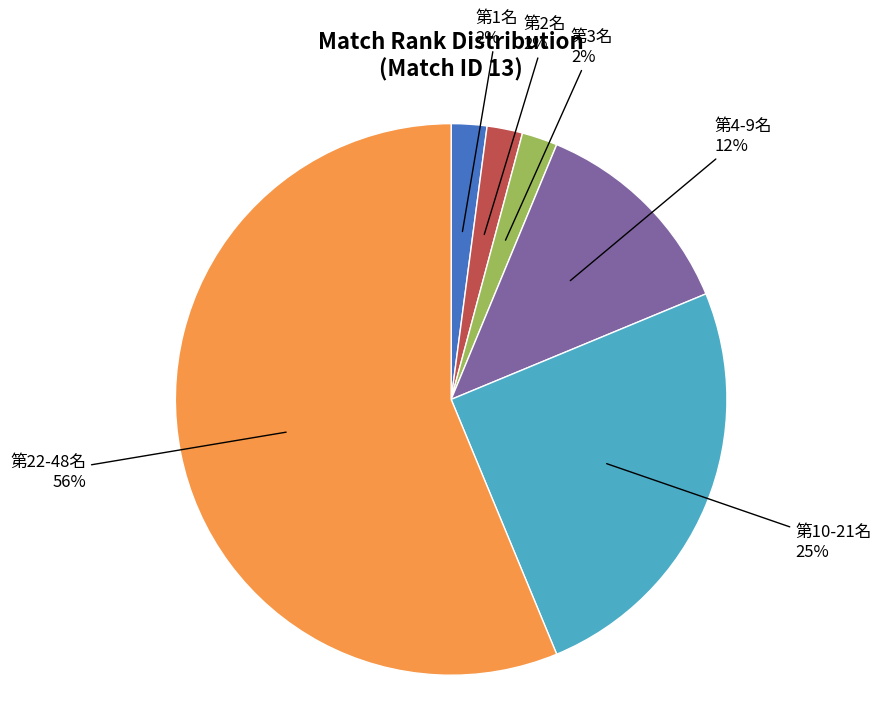

What is the majority slice?

第22-48名